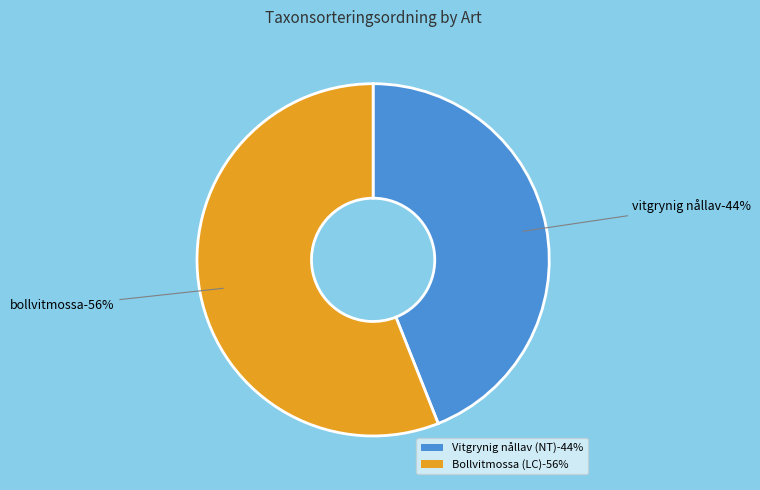

What percentage is the Vitgrynig nållav (NT) slice, to the nearest percent?

44%